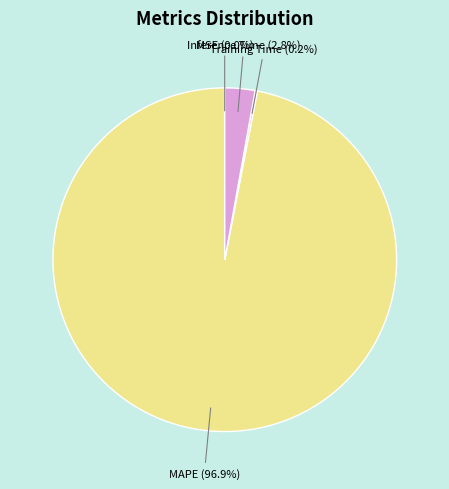

What is the largest slice in the pie chart?

MAPE